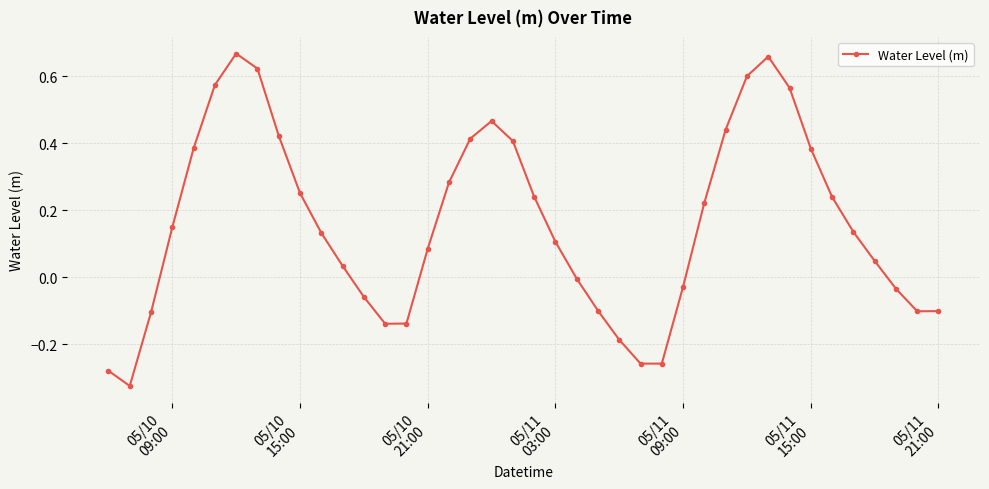

True or false: there are more than 1 points higher than both neighbors.

True